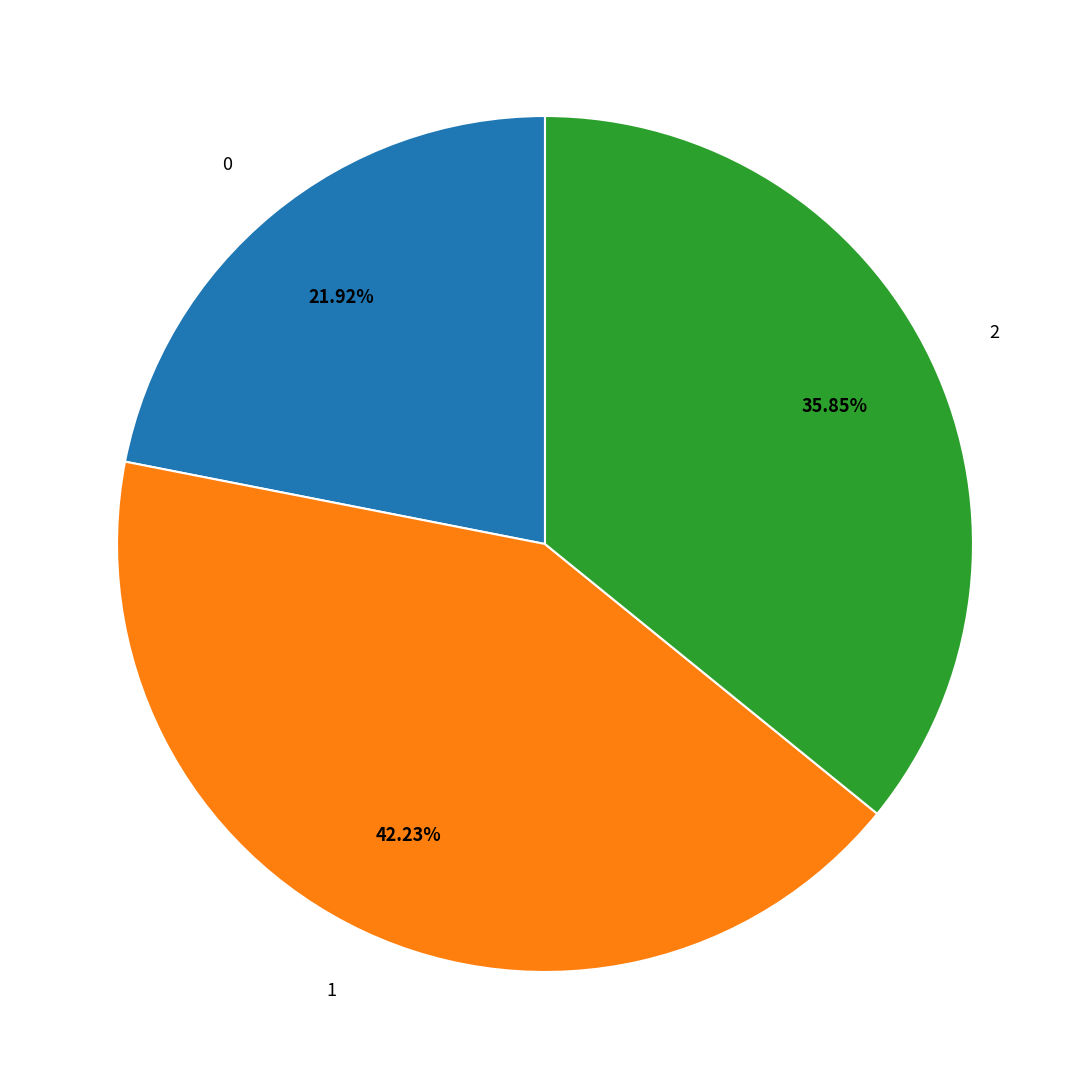

Is it true that 2 is 36% of the pie?

True